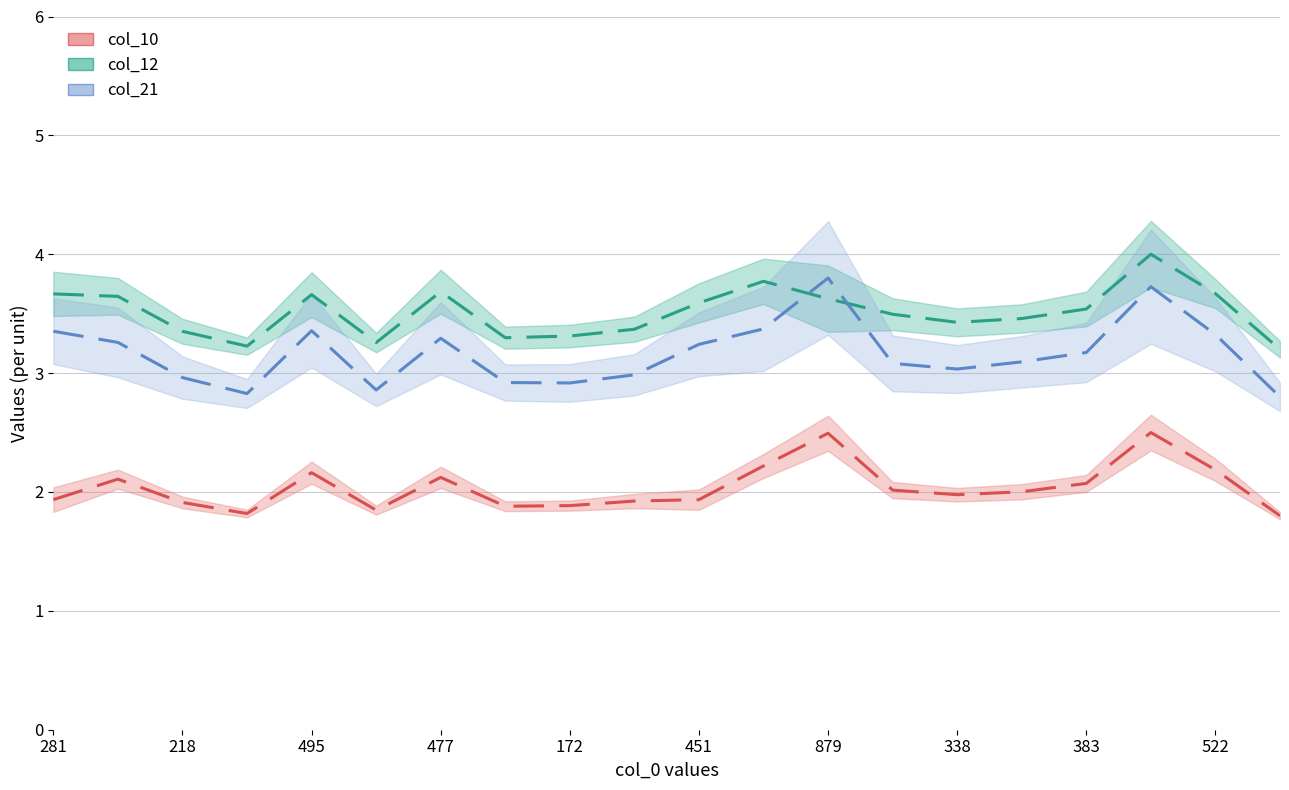

True or false: col_10_line and col_21_line cross at least once.

False